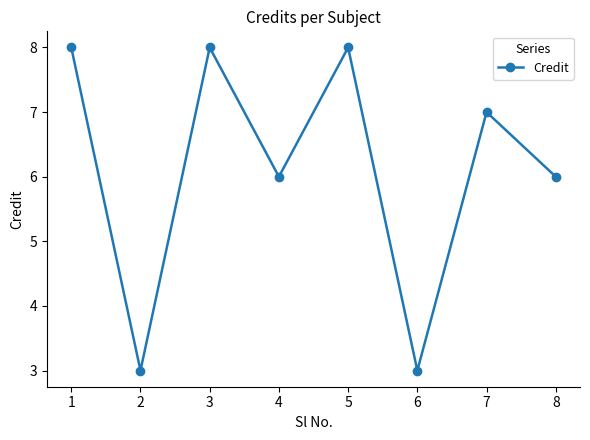

The value at 6 is 3. True or false?

True